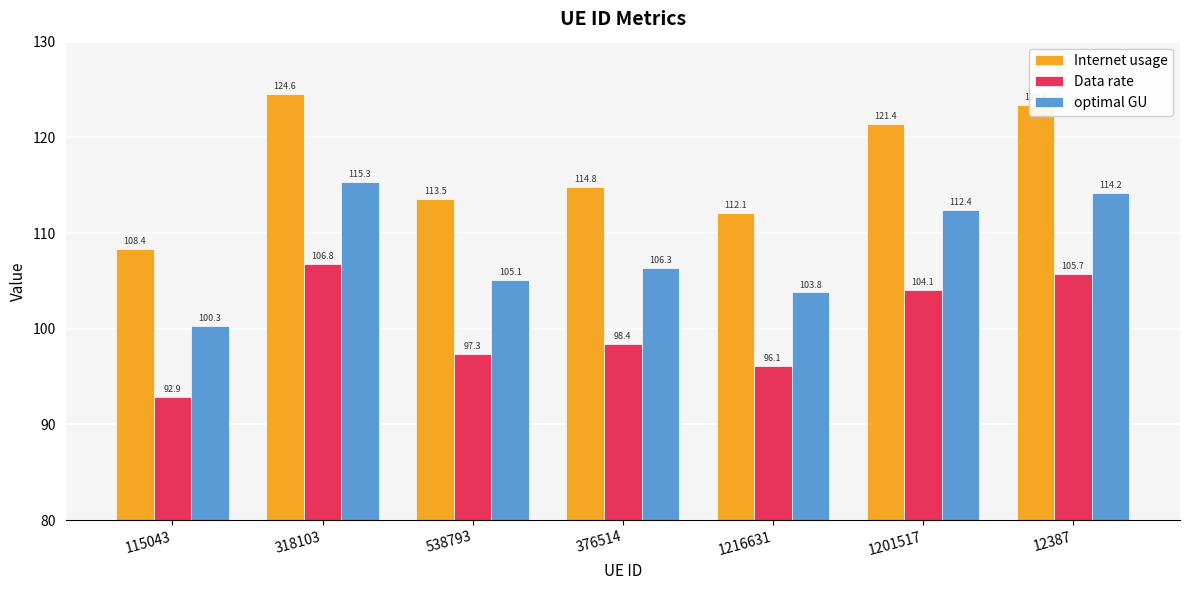

At how many categories does at least one series exceed 108?

7